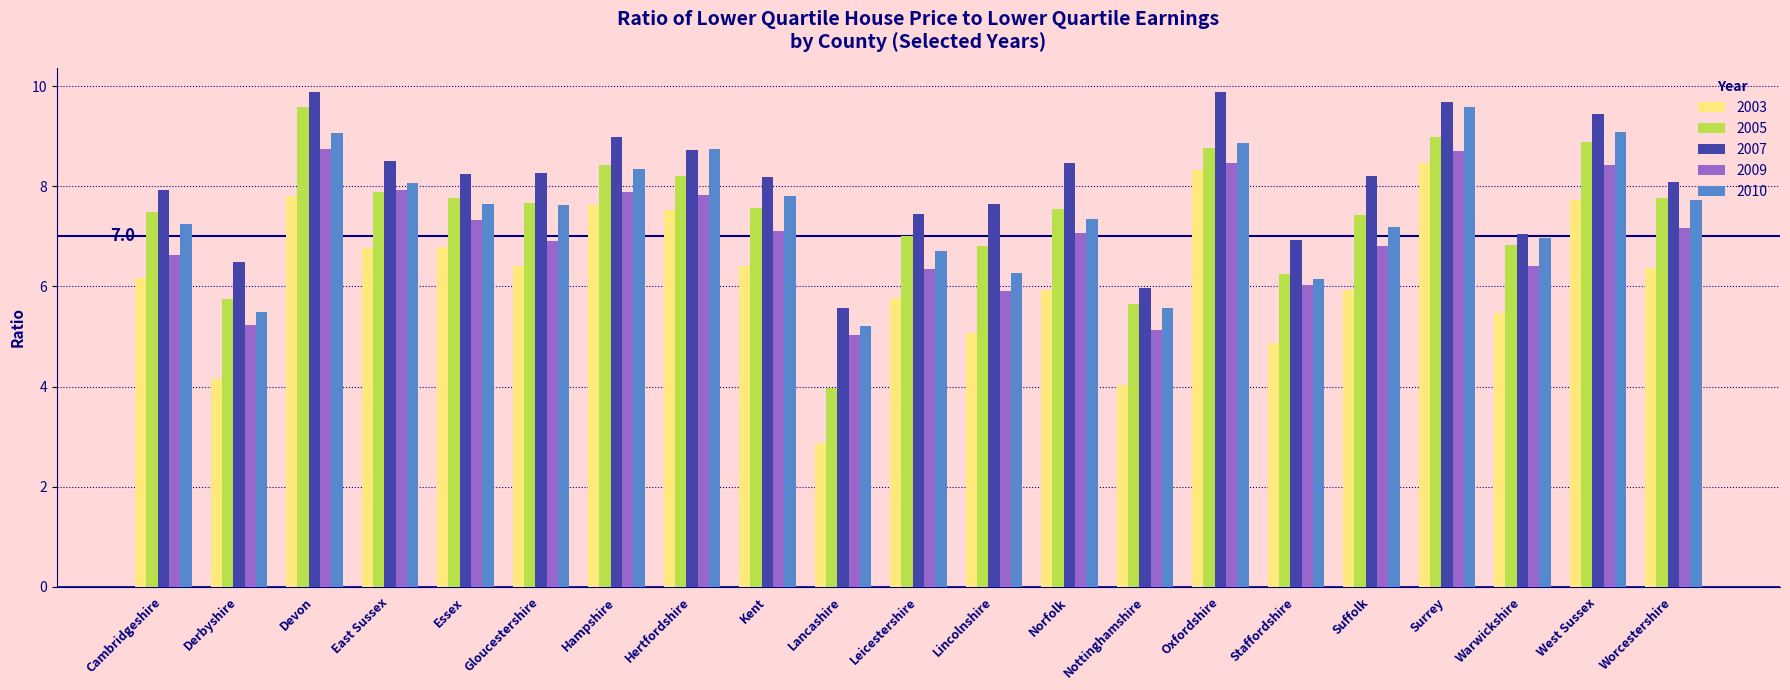

The 2005 series shows 6.2 at Staffordshire. True or false?

True